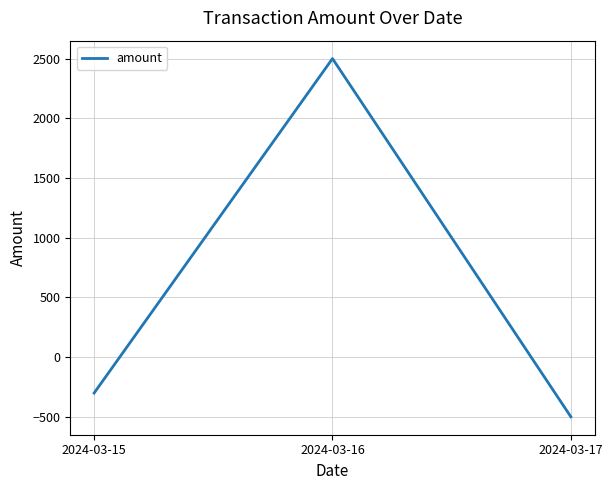

At which label does the data first exceed -301?

2024-03-16